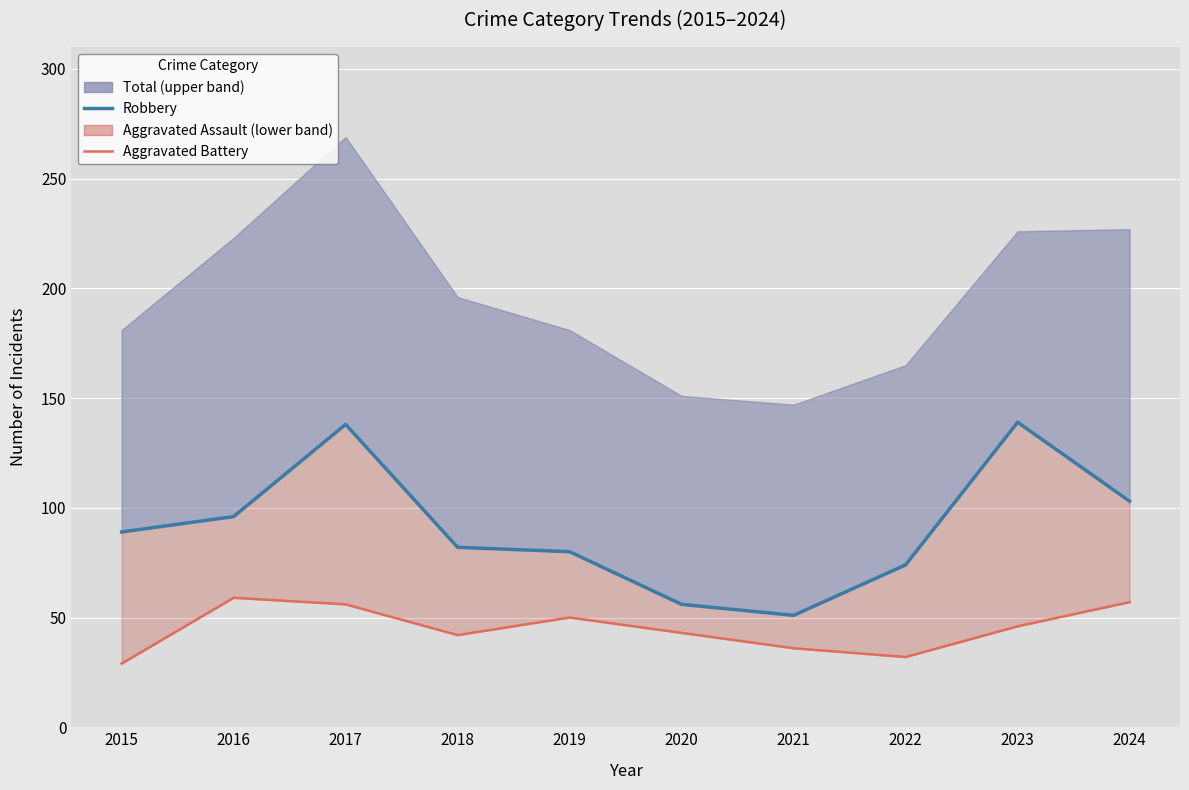

True or false: Robbery and Aggravated Battery cross at least once.

False